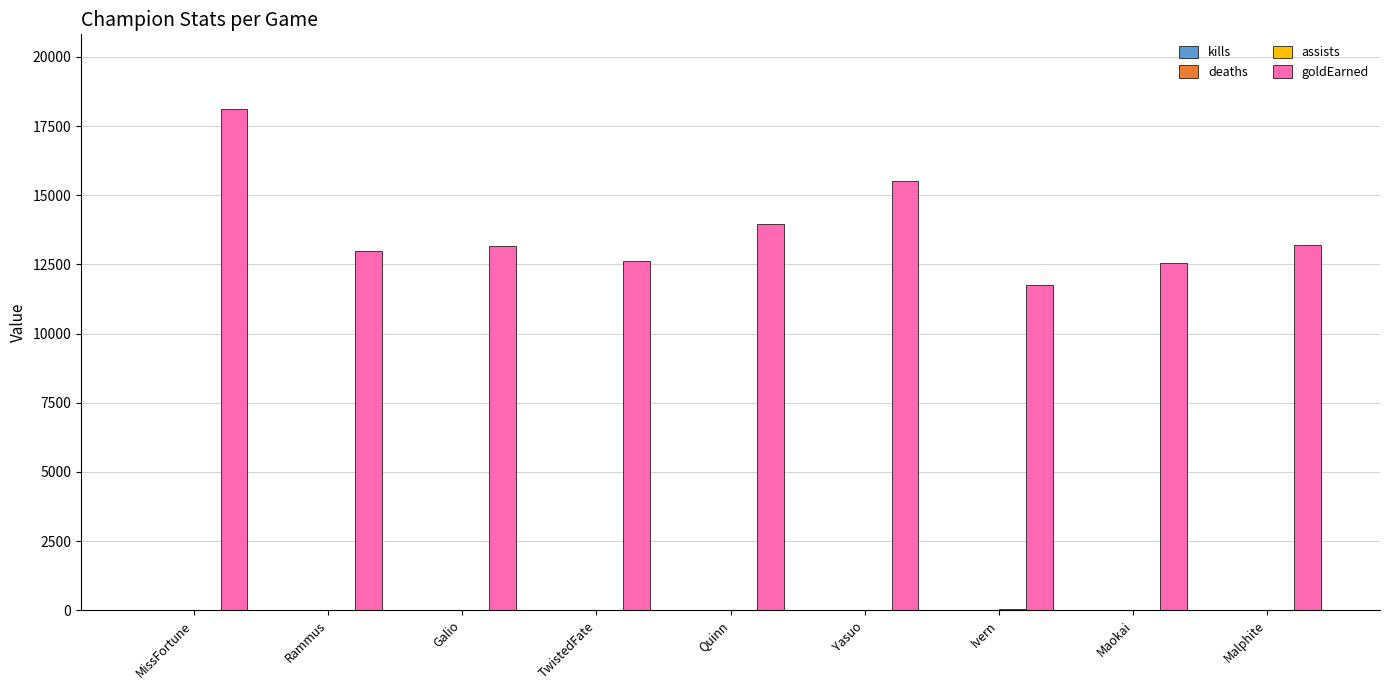

At which label does goldEarned reach its peak?

MissFortune